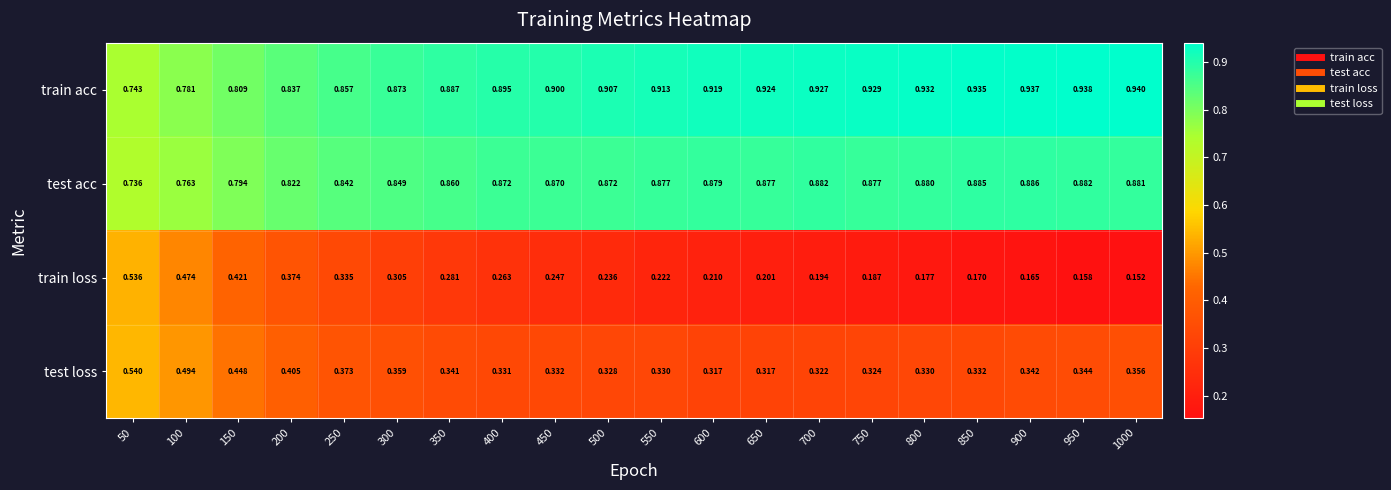

What is the total value across all series at 550?

2.3